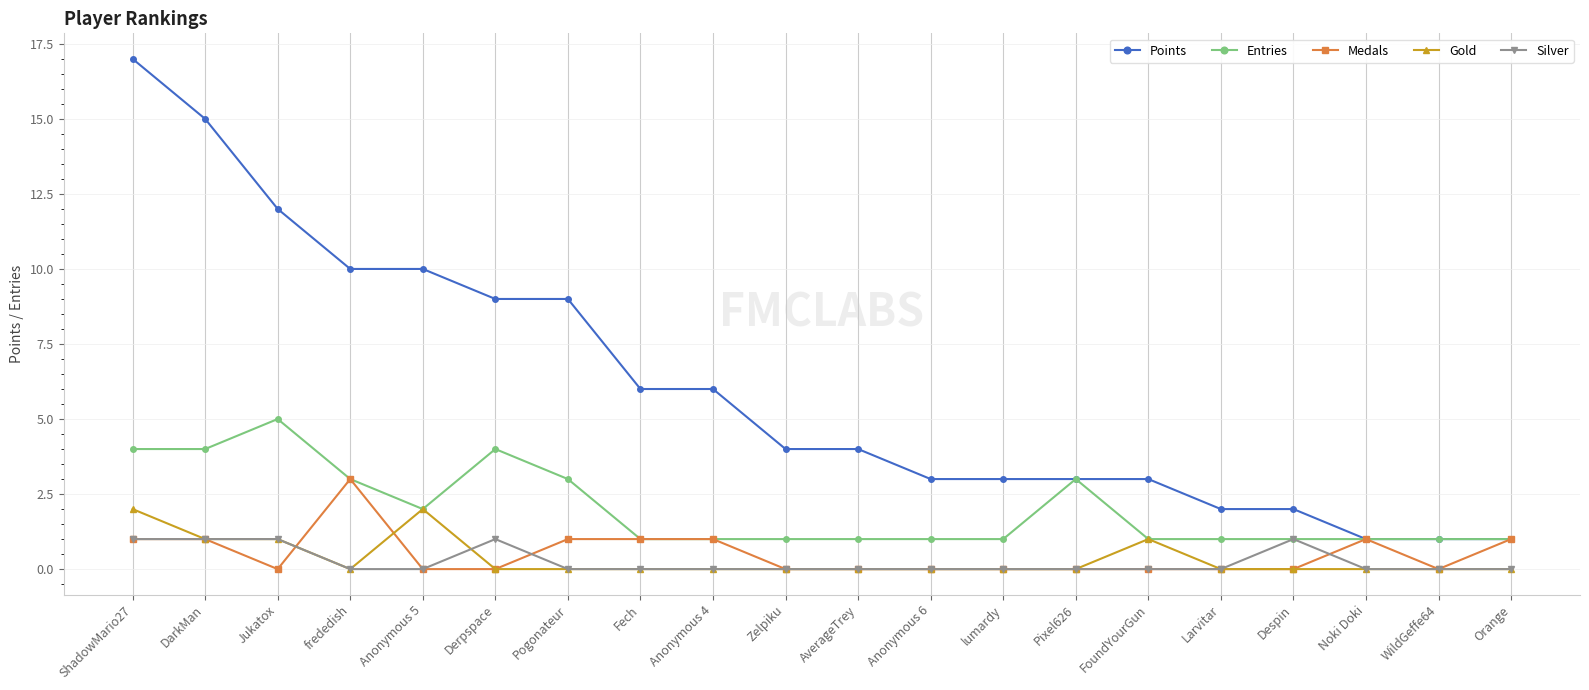

Which series has the largest total across all categories?

Points